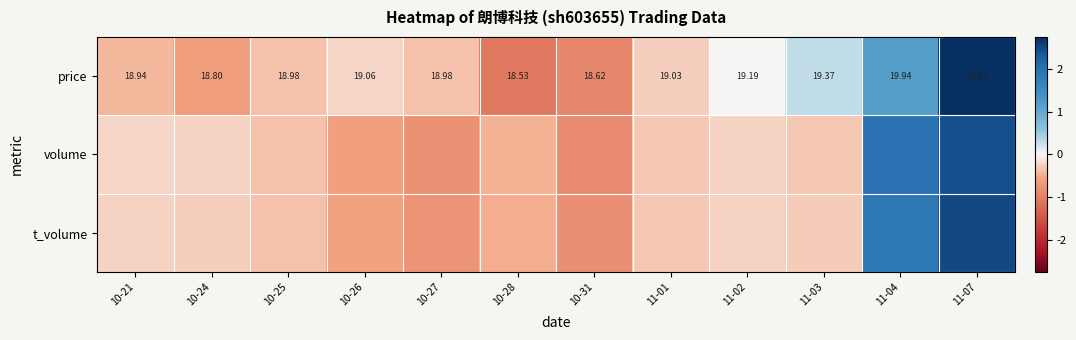

Which series changed the most between 11-03 and 11-04?

volume